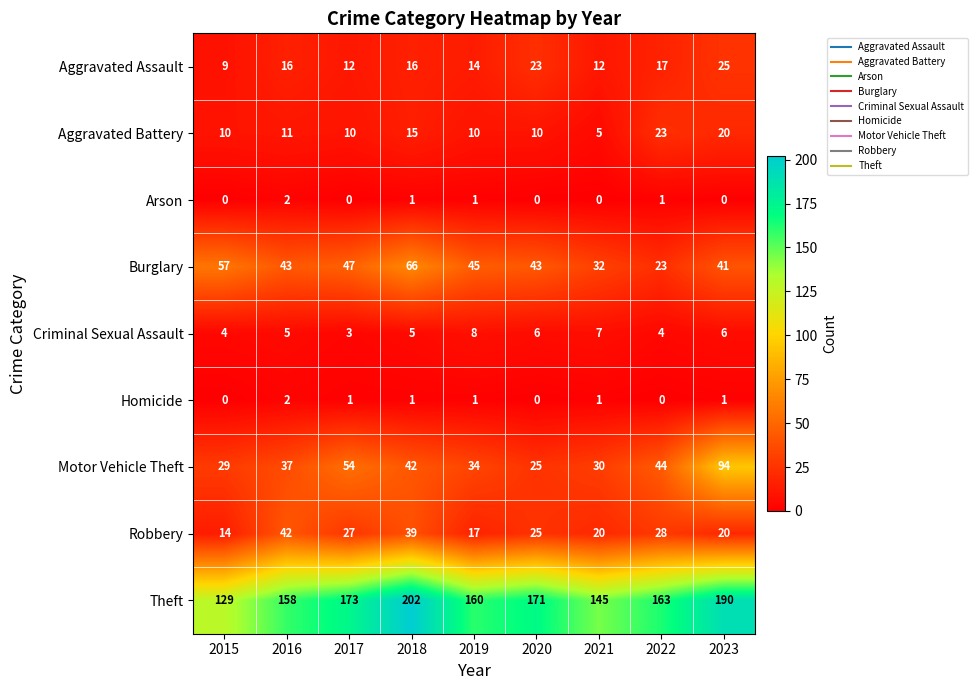

What is the difference between the Robbery values at 2023 and 2020?

5